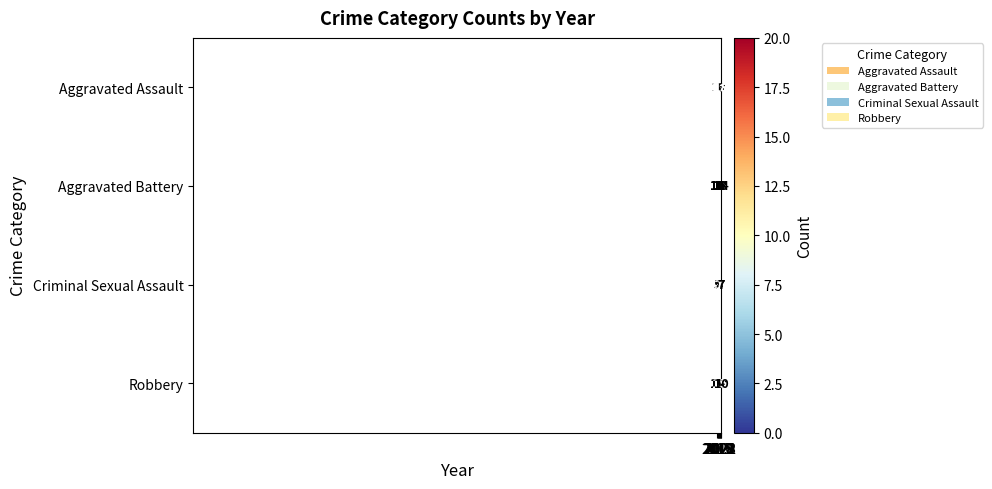

Between 2015 and 2023, which series saw the biggest shift?

Aggravated Assault